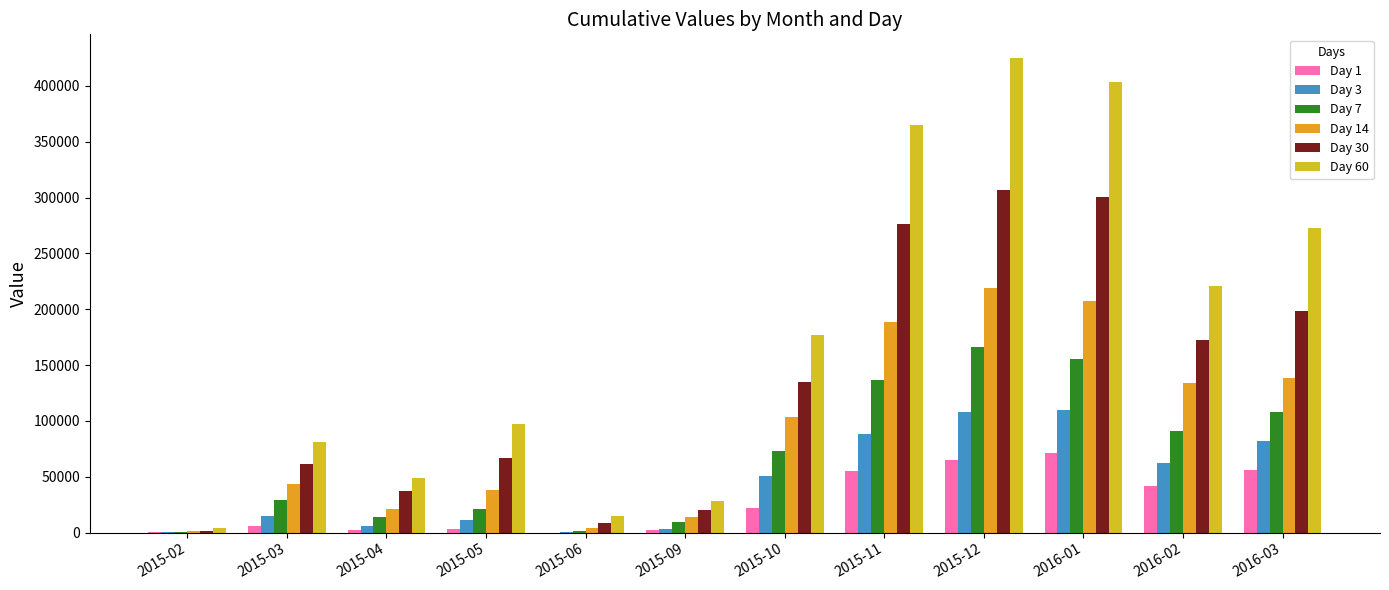

What is the value of the Day 1 bar at the 1st from the left?

69